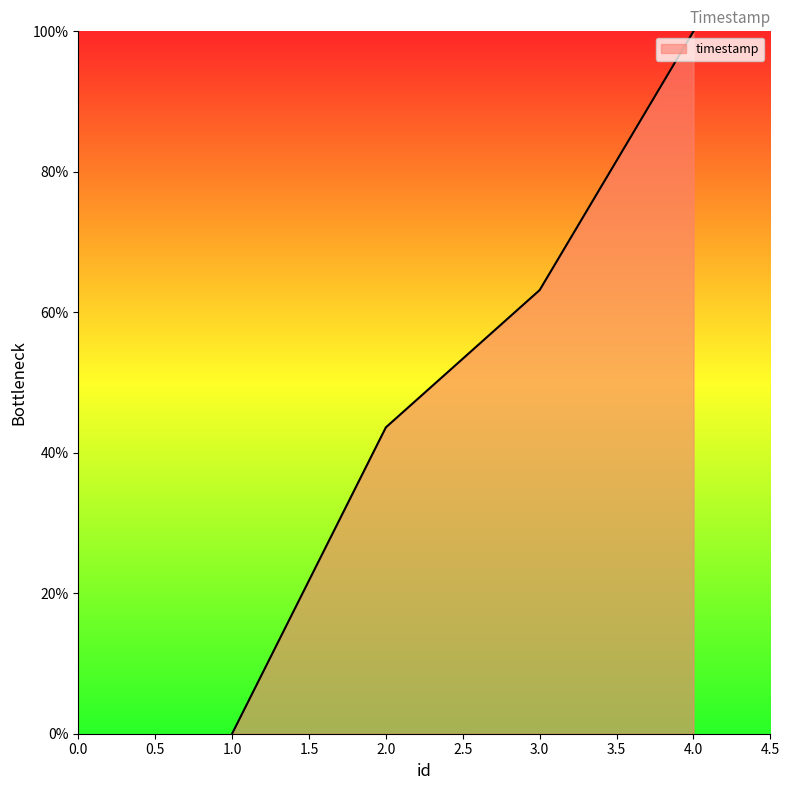

Is it true that the value at 2.0 is 63.8?

False